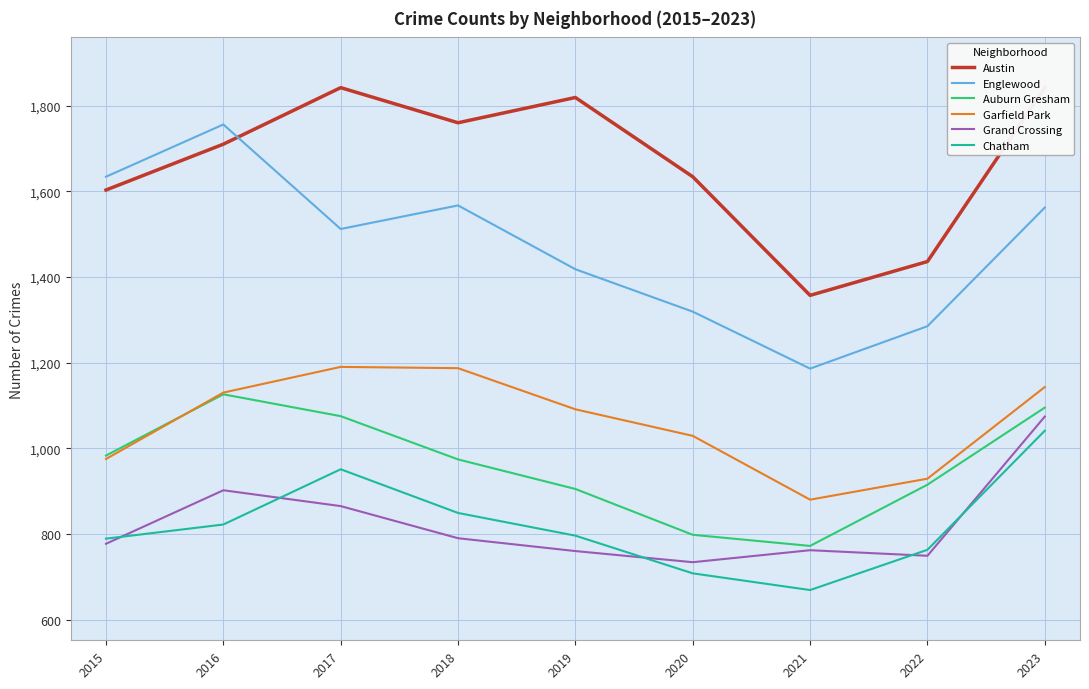

True or false: Chatham and Englewood intersect in this chart.

False